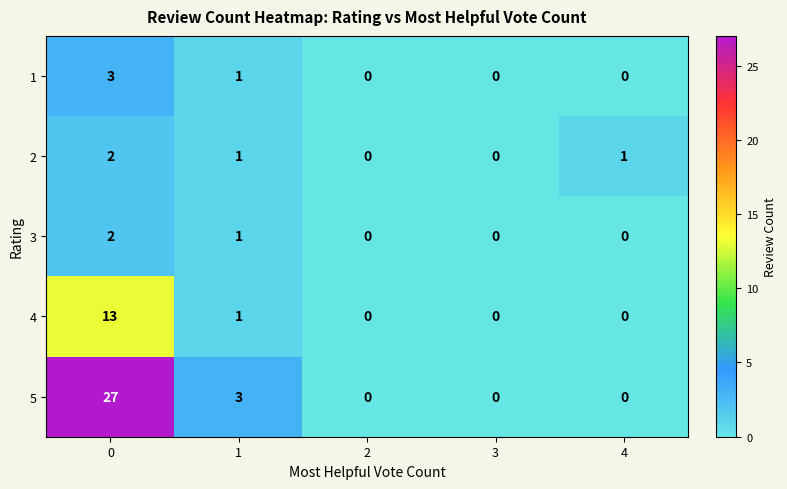

Count the 5 values in the range 0 to 3.

4